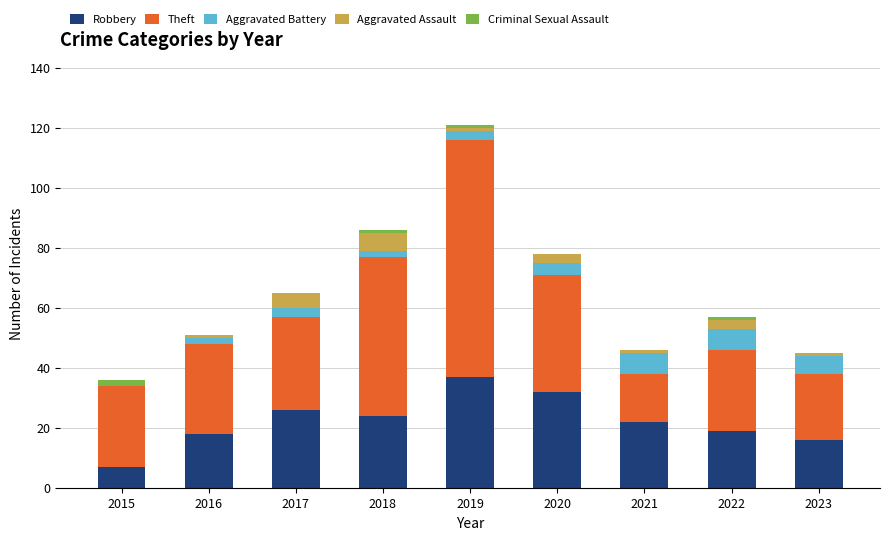

What is the total value across all series at 2020?

78